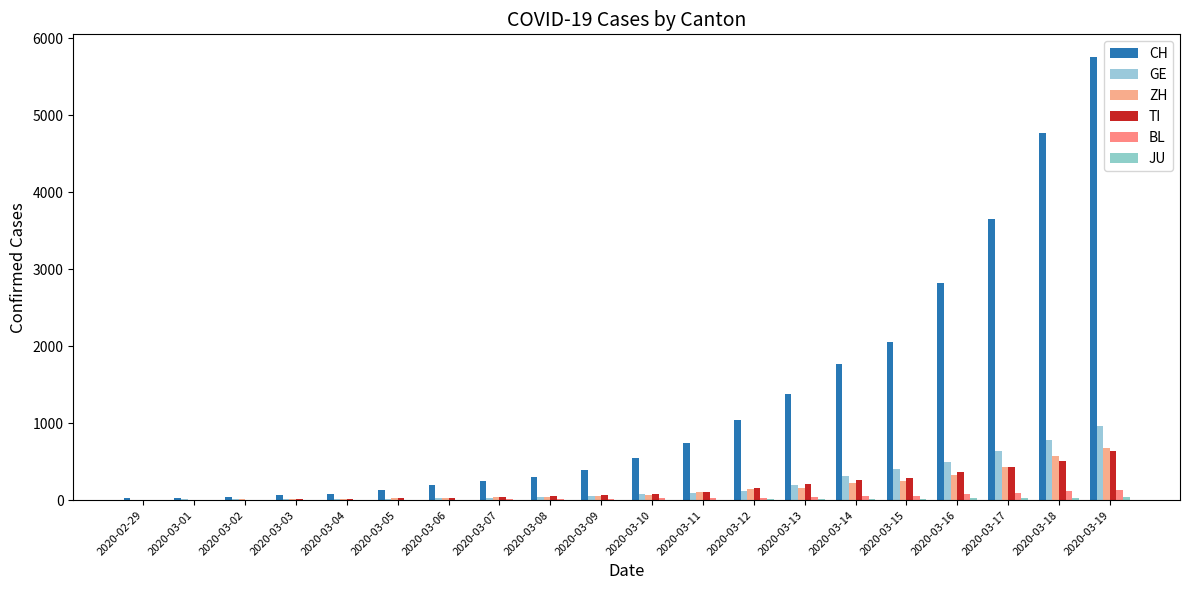

What position from the left is 2020-03-04?

5